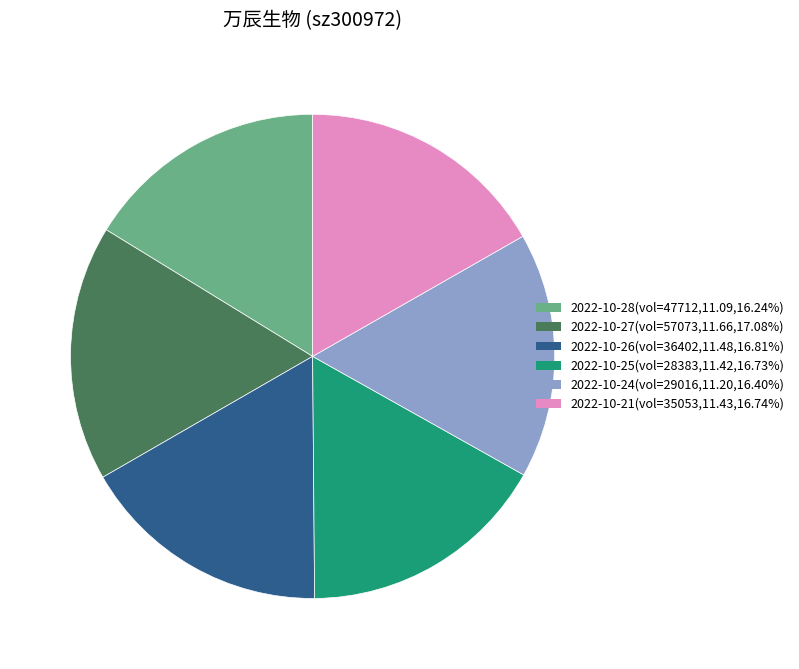

Is the sum of 2022-10-26(vol=36402,11.48,16.81%) and 2022-10-21(vol=35053,11.43,16.74%) greater than half?

No